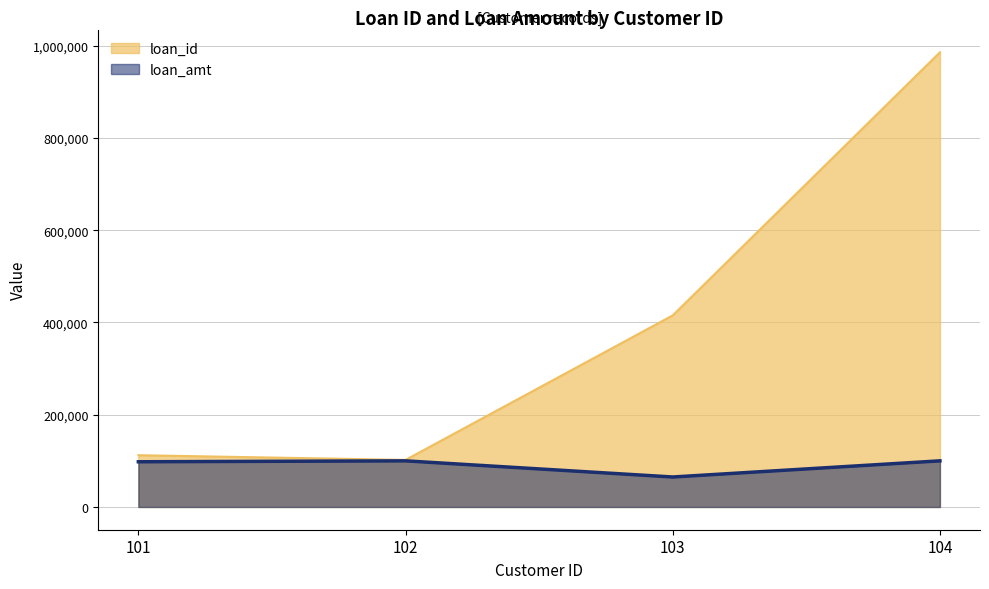

True or false: loan_amt has a value of 100000 at 104.

True